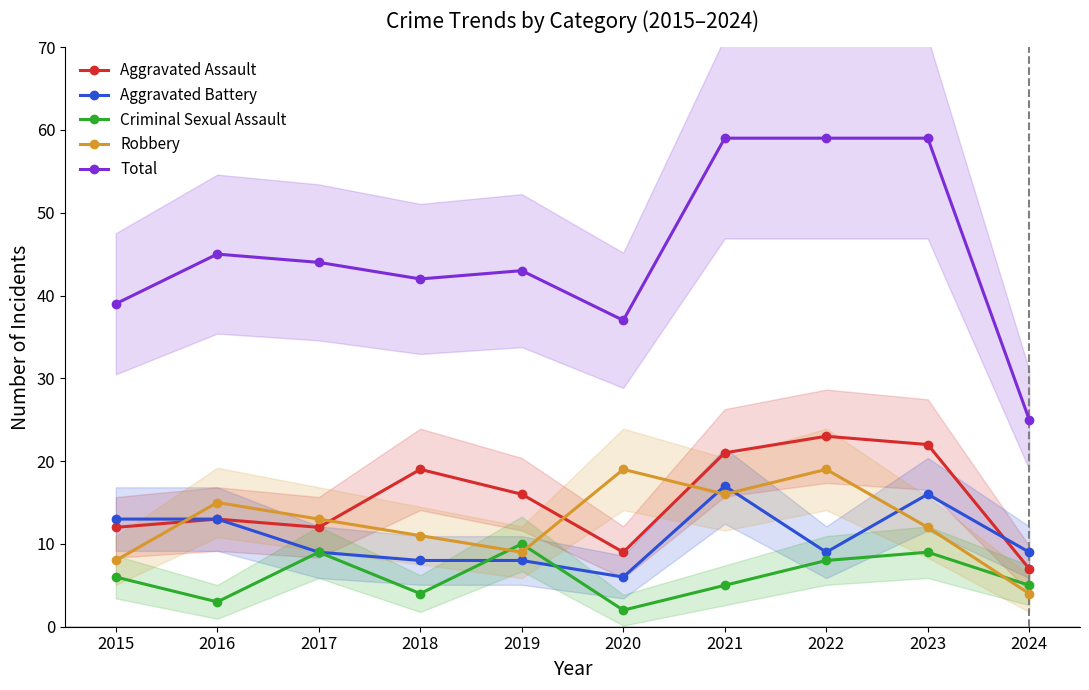

At which category does Aggravated Assault reach its first local peak?

2016